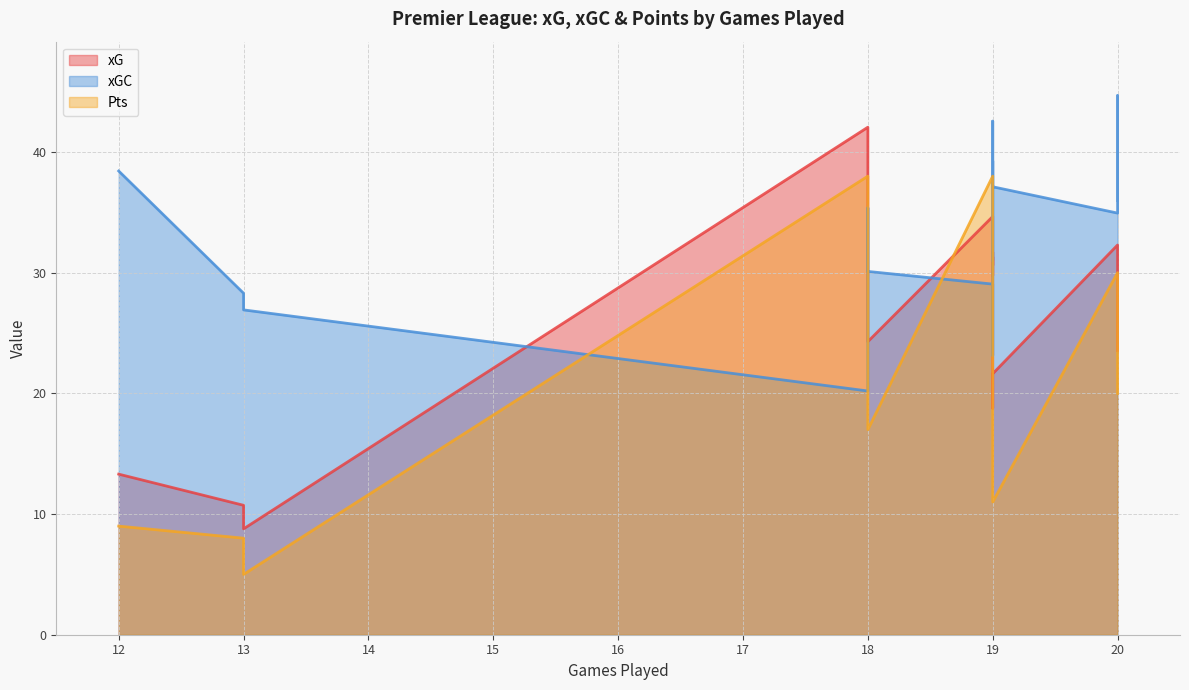

Reading left to right, list all the values displayed in this chart.

xG: Manchester City=42.1	Liverpool=34.7	Arsenal=34.0	Aston Villa=32.3	Manchester United=30.6	Tottenham=27.4	Bournemouth=30.0	Everton=29.8	West Ham=29.6	Newcastle United=31.3	Chelsea=30.6	Brighton=31.7	Crystal Palace=23.6	Wolverhampton=22.2	Brentford=24.3	Fulham=18.8	Luton=13.3	Burnley=10.7	Nottingham Forest=21.6	Sheffield United=8.8
xGC: Manchester City=20.2	Liverpool=29.1	Arsenal=23.1	Aston Villa=34.9	Manchester United=38.8	Tottenham=35.4	Bournemouth=37.8	Everton=37.8	West Ham=44.7	Newcastle United=38.6	Chelsea=39.3	Brighton=31.0	Crystal Palace=36.0	Wolverhampton=42.6	Brentford=30.1	Fulham=40.1	Luton=38.4	Burnley=28.3	Nottingham Forest=37.1	Sheffield United=26.9
Pts: Manchester City=38.0	Liverpool=38.0	Arsenal=34.0	Aston Villa=30.0	Manchester United=29.0	Tottenham=25.0	Bournemouth=27.0	Everton=25.0	West Ham=26.0	Newcastle United=22.0	Chelsea=21.0	Brighton=21.0	Crystal Palace=20.0	Wolverhampton=18.0	Brentford=17.0	Fulham=16.0	Luton=9.0	Burnley=8.0	Nottingham Forest=11.0	Sheffield United=5.0